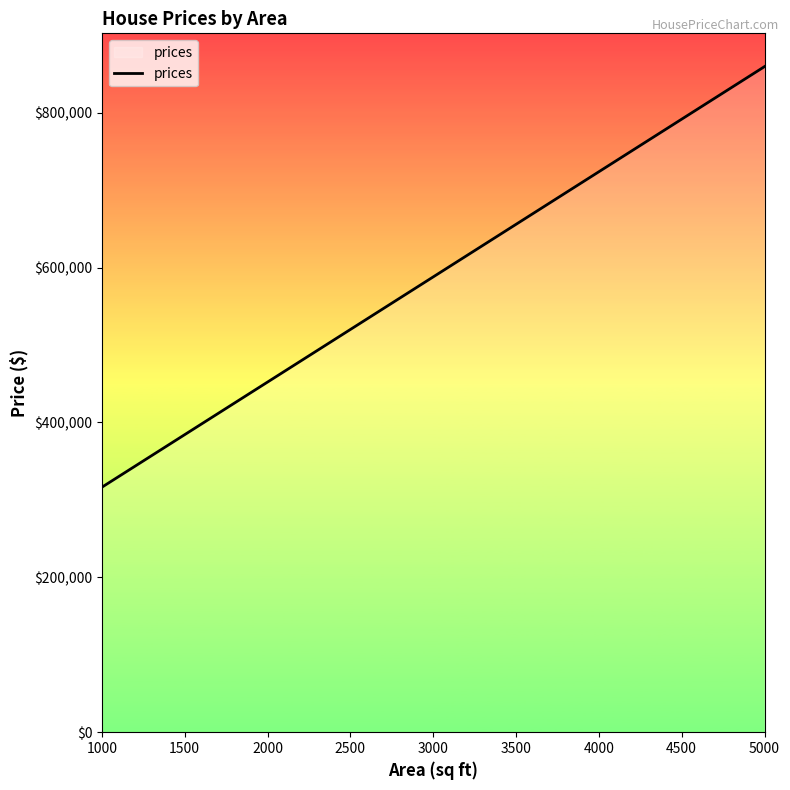

What is the smallest value displayed?

316404.1